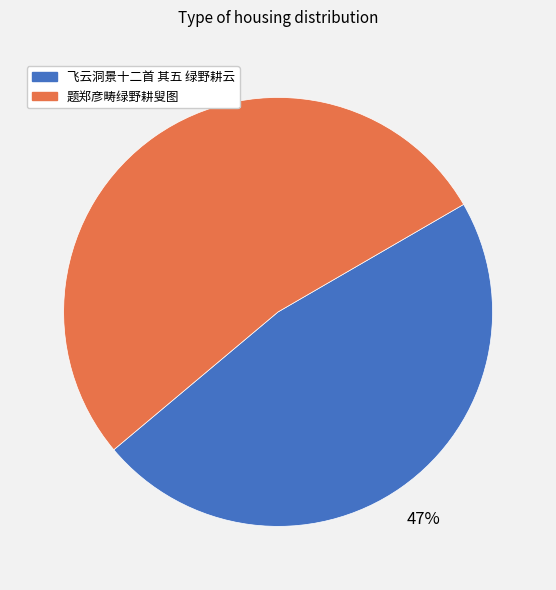

To the nearest percent, what is the difference between the 飞云洞景十二首 其五 绿野耕云 and 题郑彦畴绿野耕叟图 slice percentages?

6%